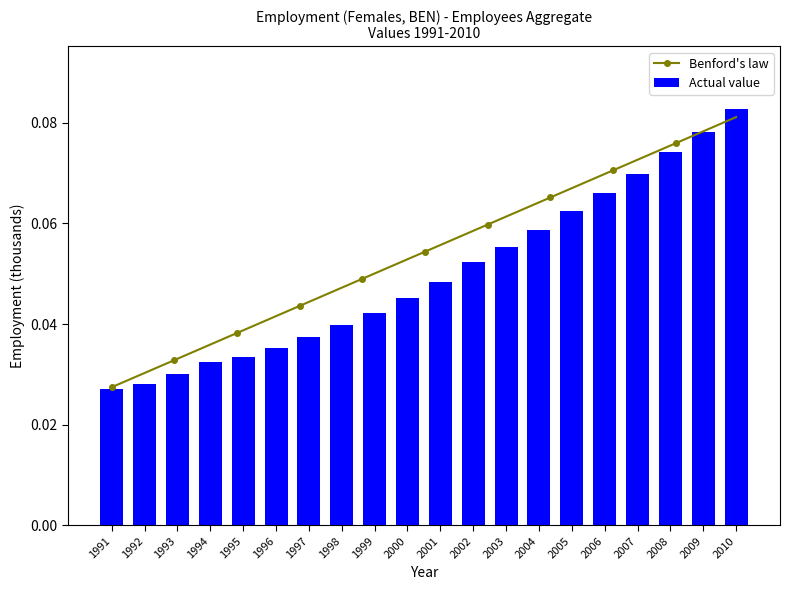

Rank the categories by value from highest to lowest.

2010, 2009, 2008, 2007, 2006, 2005, 2004, 2003, 2002, 2001, 2000, 1999, 1998, 1997, 1996, 1995, 1994, 1993, 1992, 1991